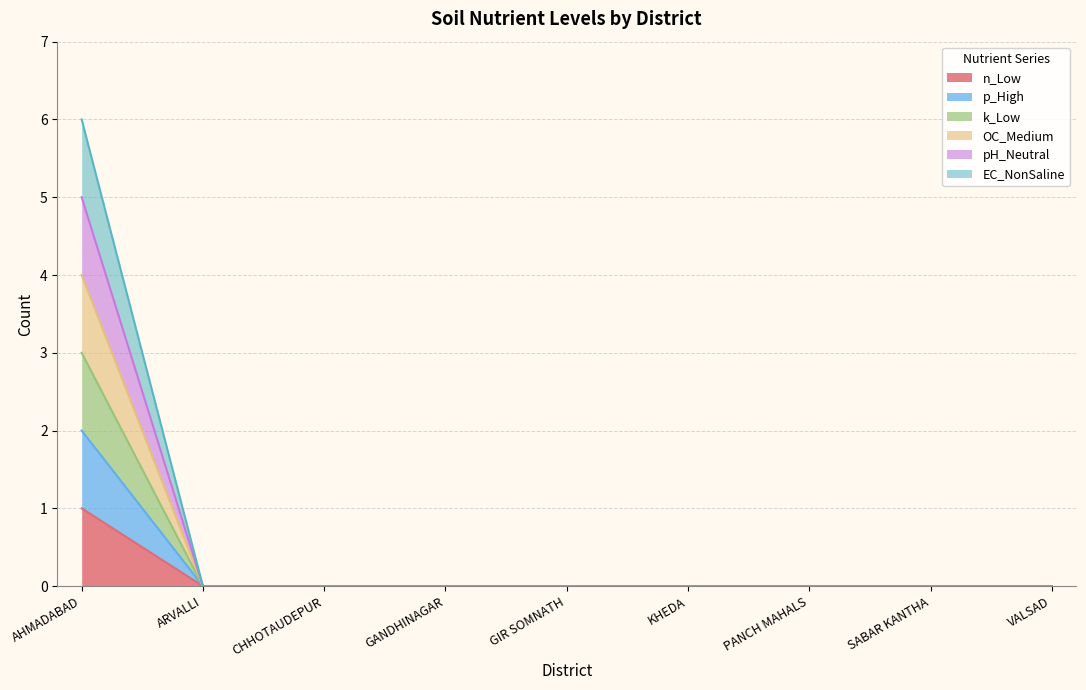

The k_Low series shows -2 at PANCH MAHALS. True or false?

False